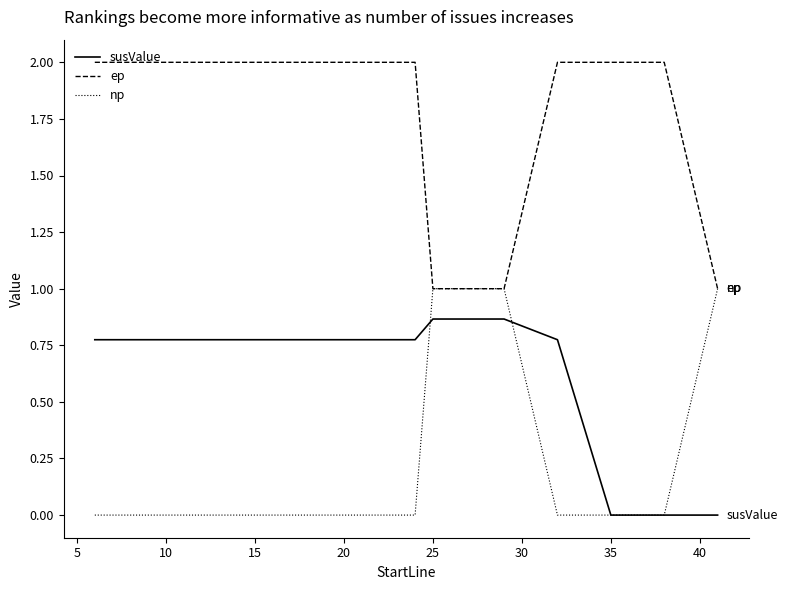

What is the minimum value for ep?

1.0